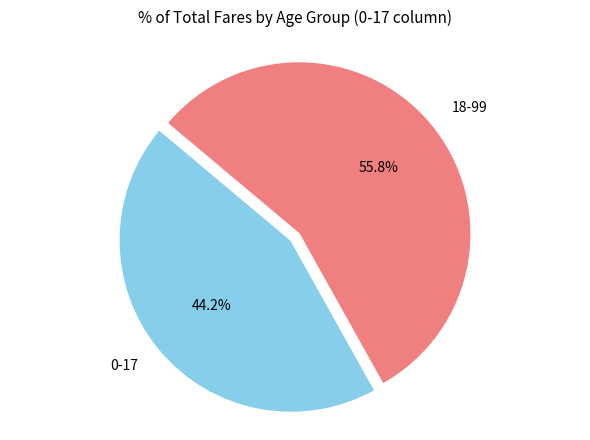

Which category has the biggest portion of the pie?

18-99